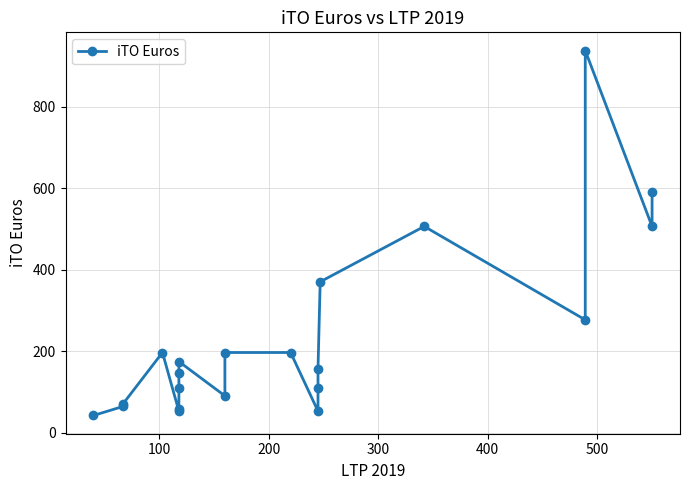

How many values are below 157?

10